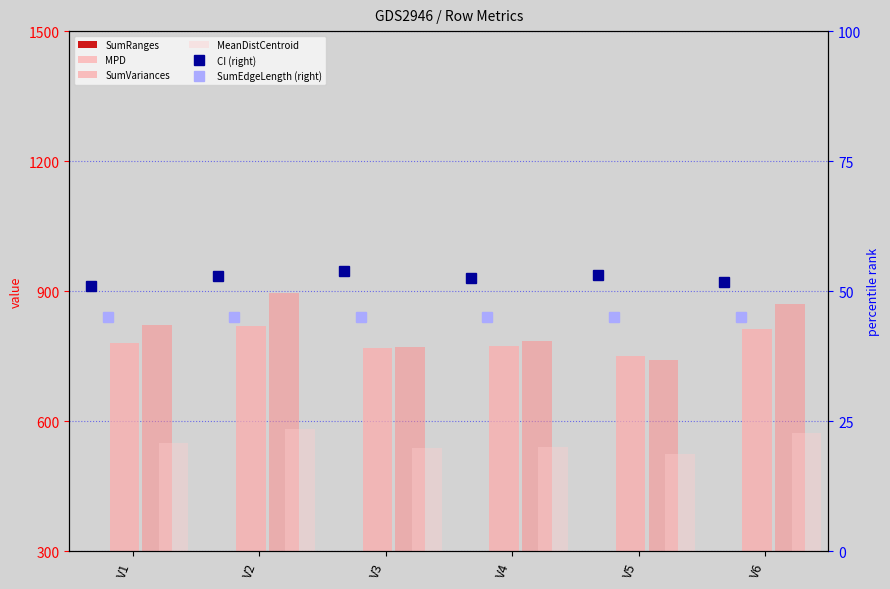

Is it true that SumEdgeLength (right) equals 28.9 at V6?

False